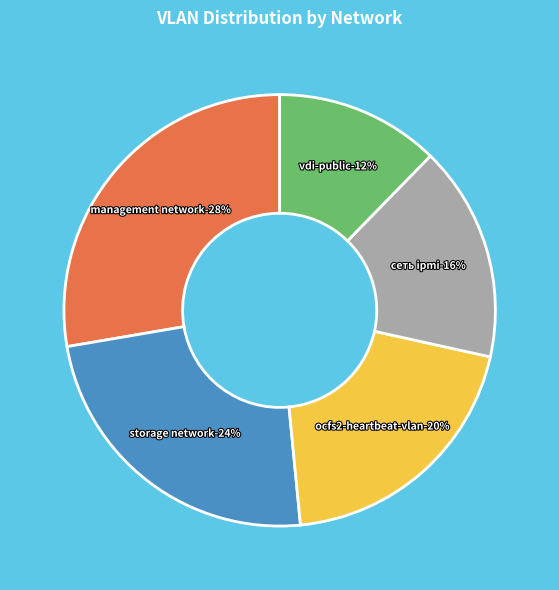

Between storage network and ocfs2-heartbeat-vlan, which is larger?

storage network